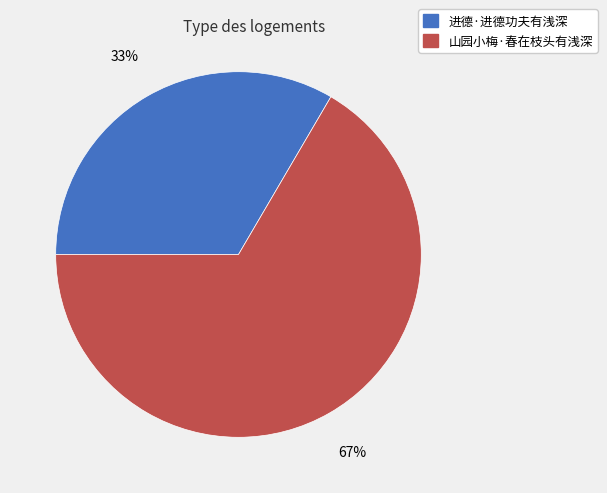

What is the majority slice?

山园小梅·春在枝头有浅深